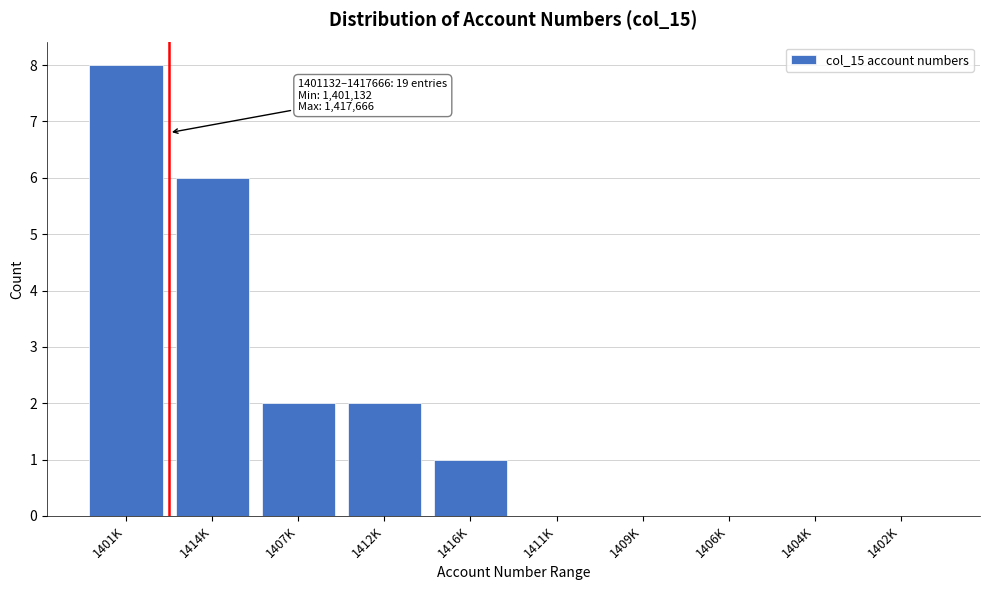

Reading right to left, transcribe all the data shown in this chart.

1402K=0	1404K=0	1406K=0	1409K=0	1411K=0	1416K=1	1412K=2	1407K=2	1414K=6	1401K=8